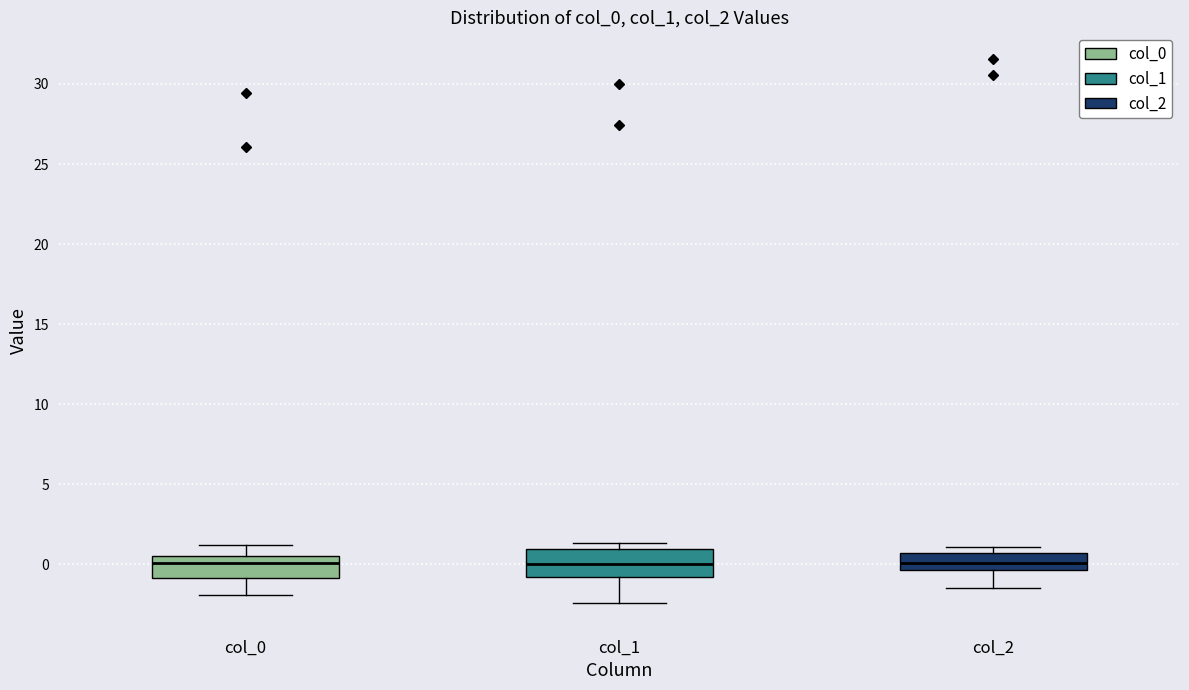

Reading left to right, transcribe this box plot: for each box, give where its median line is, the range the box spans, and where its two whiskers end, as read against the y-axis. The values are not printed on the chart, so give them approximately, as read against the axis.

col_0: median 0.0, box -1.0 to 0.5, whiskers -2.0 to 1.0
col_1: median 0.0, box -1.0 to 1.0, whiskers -2.5 to 1.5
col_2: median 0.0, box -0.5 to 0.5, whiskers -1.5 to 1.0